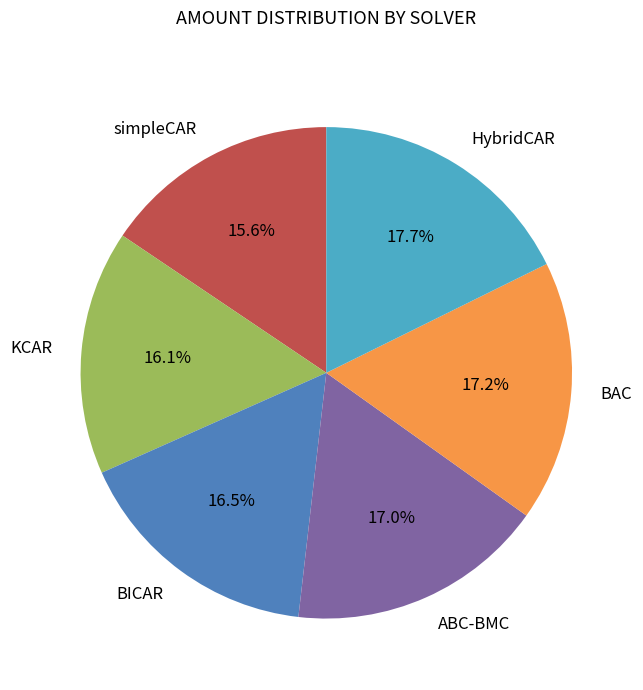

To the nearest percent, what portion does KCAR represent?

16%